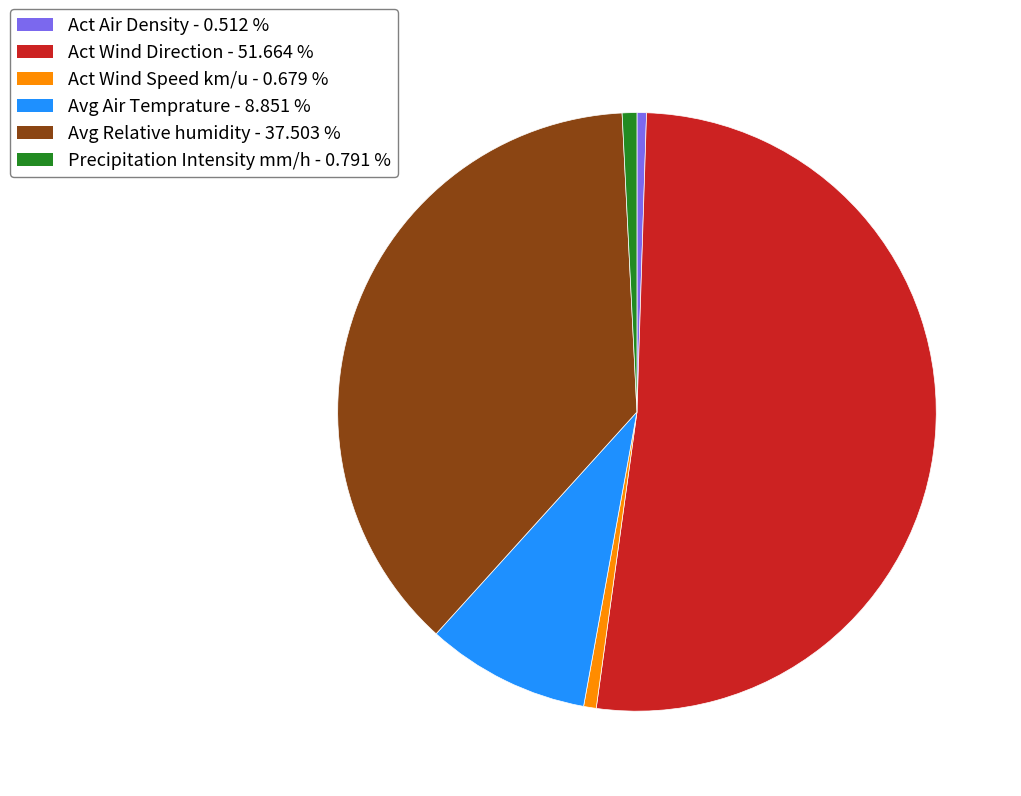

Count the number of slices in the pie.

6